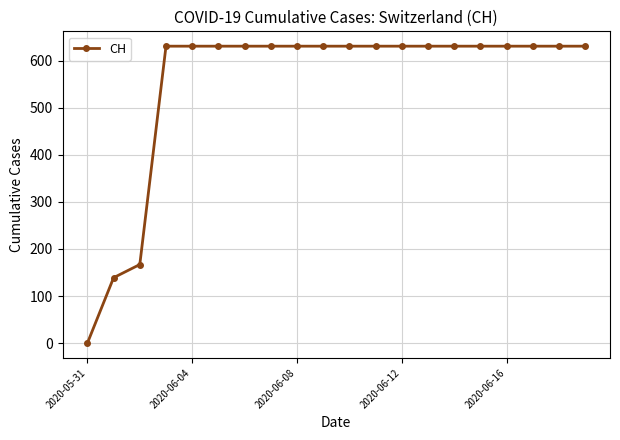

What is the greatest value displayed?

631